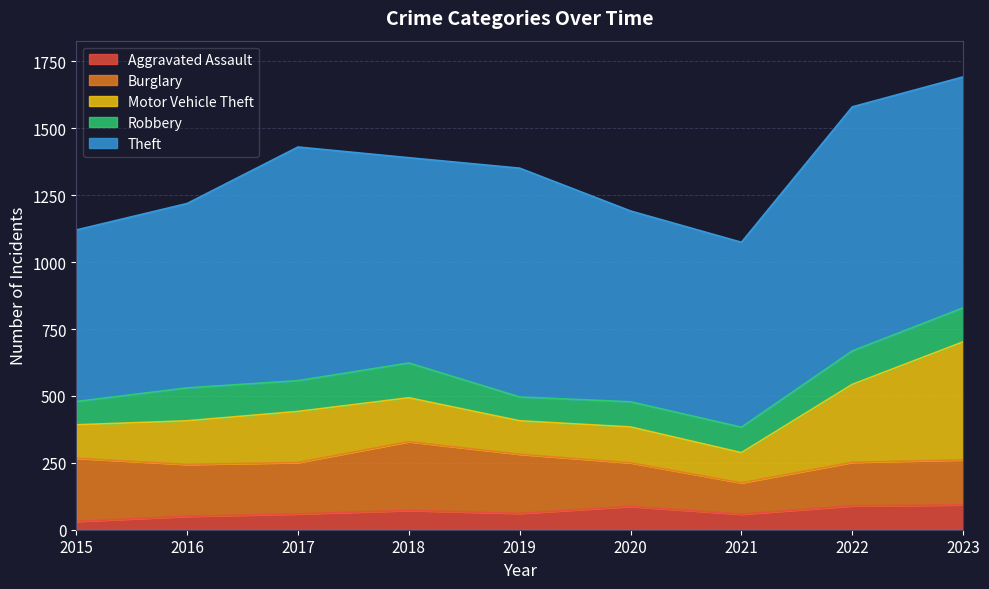

Reading left to right, list all the values displayed in this chart.

Aggravated Assault: 2015=31	2016=50	2017=59	2018=72	2019=61	2020=87	2021=58	2022=89	2023=93
Burglary: 2015=236	2016=194	2017=192	2018=257	2019=221	2020=163	2021=117	2022=163	2023=168
Motor Vehicle Theft: 2015=125	2016=163	2017=191	2018=164	2019=125	2020=134	2021=113	2022=291	2023=441
Robbery: 2015=87	2016=123	2017=115	2018=130	2019=89	2020=94	2021=95	2022=125	2023=127
Theft: 2015=641	2016=689	2017=873	2018=767	2019=855	2020=713	2021=691	2022=912	2023=863